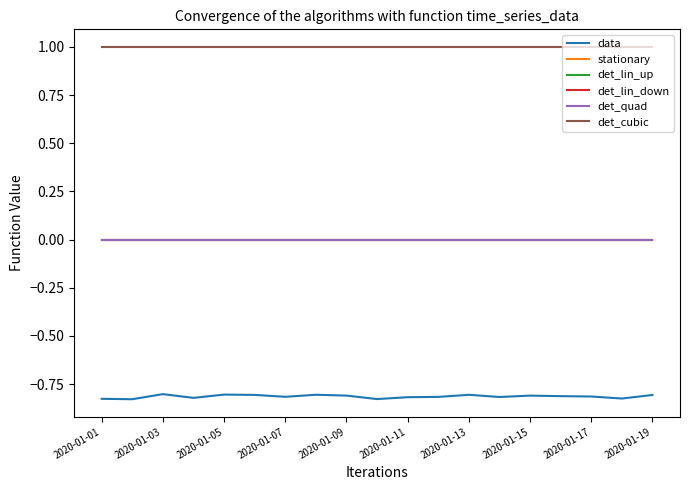

Does the chart have visible grid lines?

No